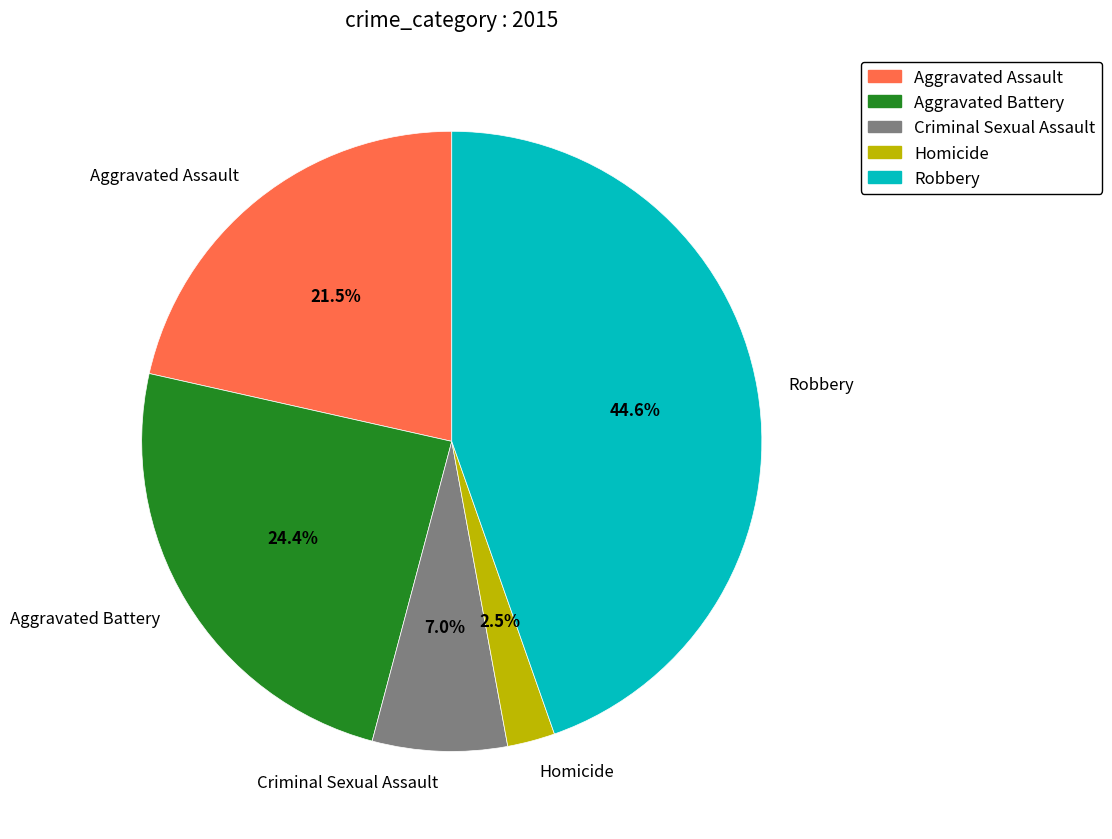

What percentage is the Aggravated Battery slice, to the nearest percent?

24%